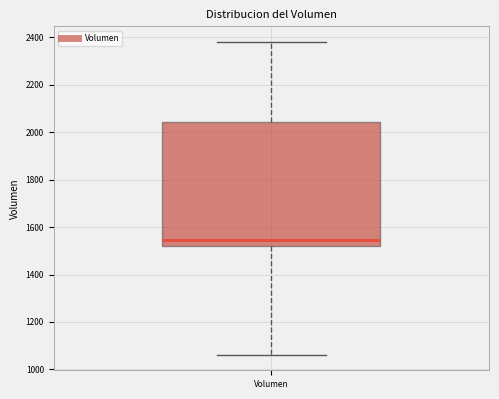

Where is the lower edge of the box for Volumen on the y-axis? The values are not printed on the chart, so give them approximately, as read against the axis.

1520